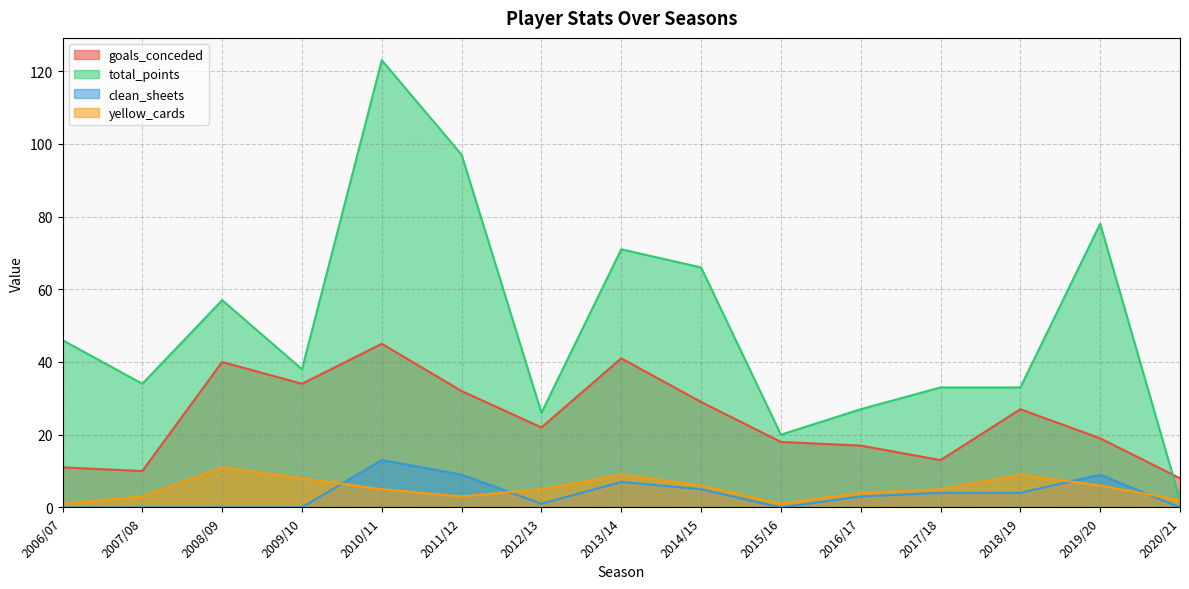

What are all the series names shown in the legend?

goals_conceded, total_points, clean_sheets, yellow_cards